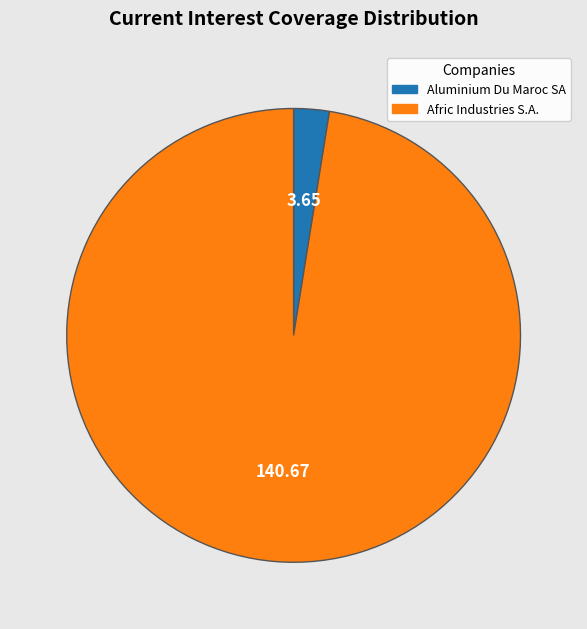

How many slices are in this pie chart?

2